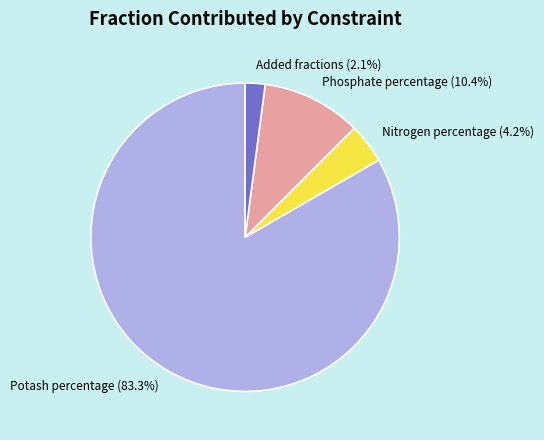

Rank the categories by value from highest to lowest.

Potash percentage, Phosphate percentage, Nitrogen percentage, Added fractions